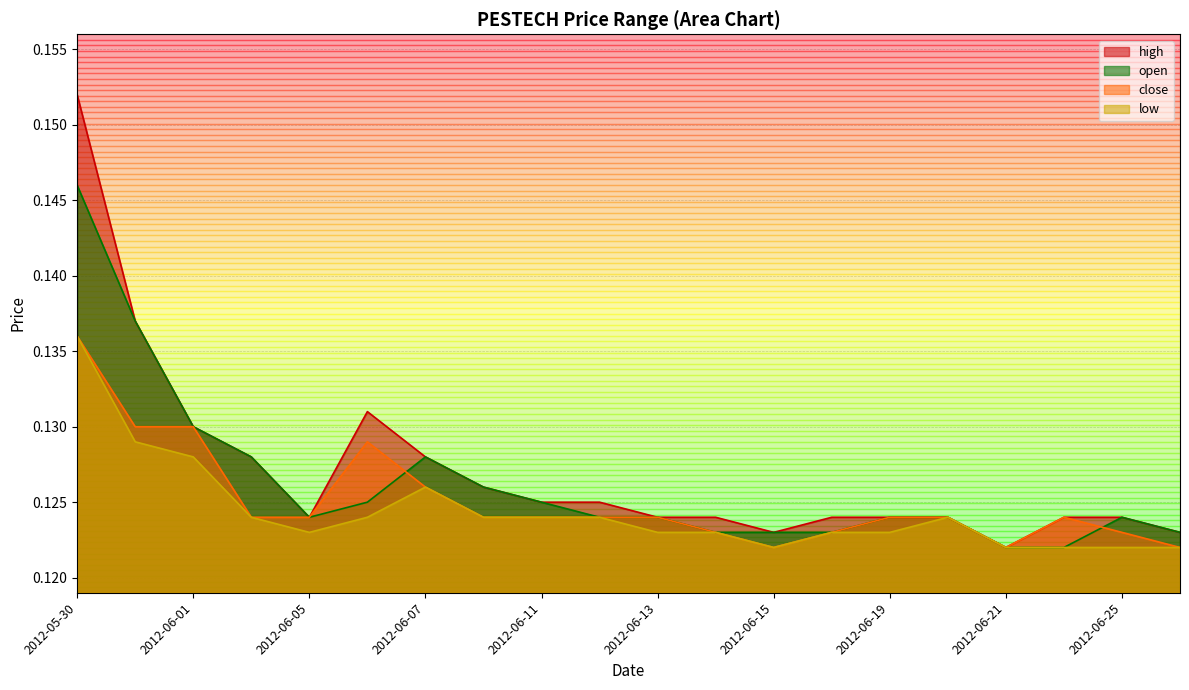

What value does the open series have at 2012-06-08?

0.1